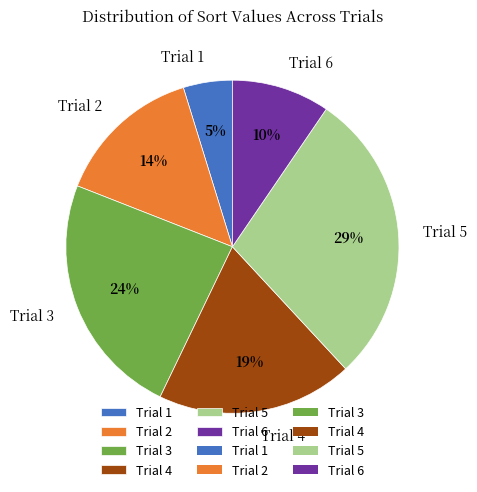

True or false: Trial 5 accounts for 29% of the total.

True